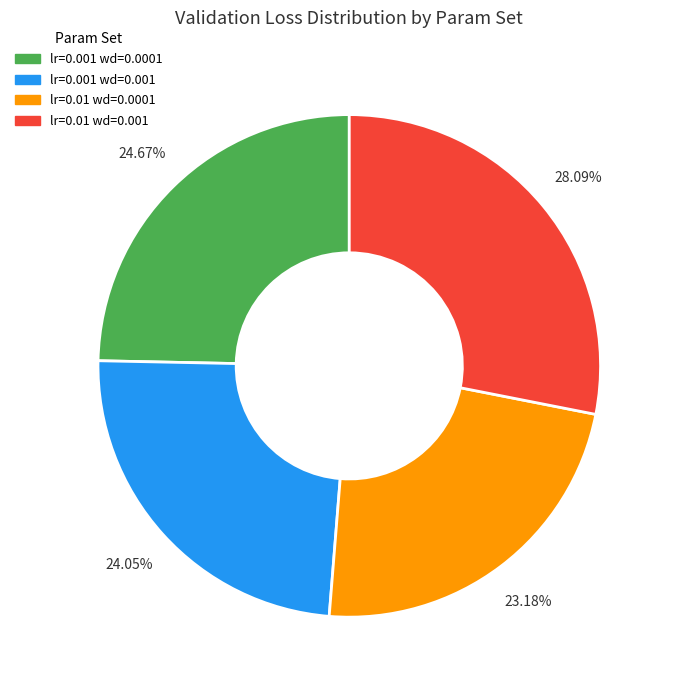

To the nearest percent, what is the average slice percentage?

25%